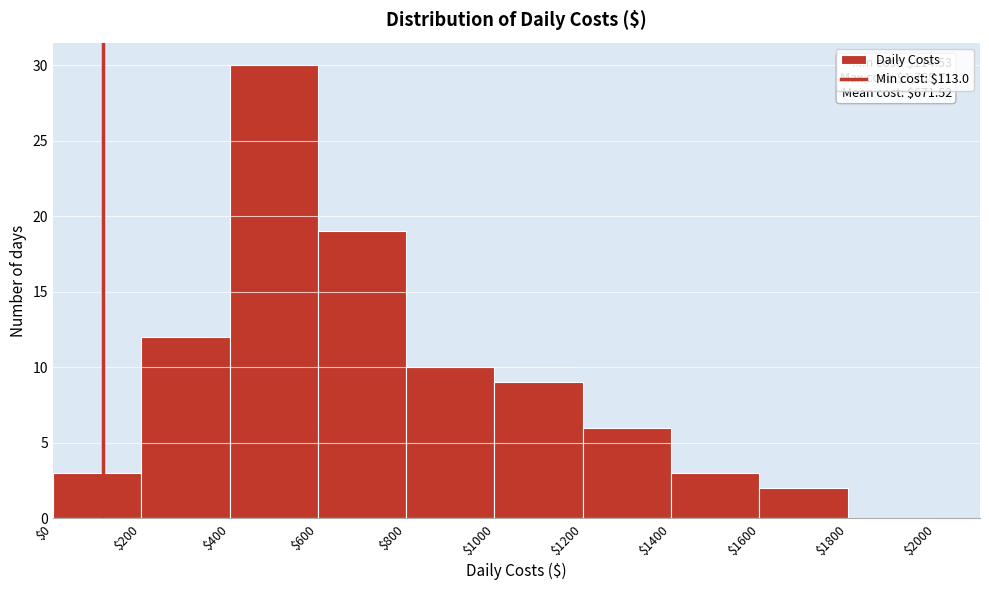

Over which range of the x-axis is the bar tallest?

$400 to $600